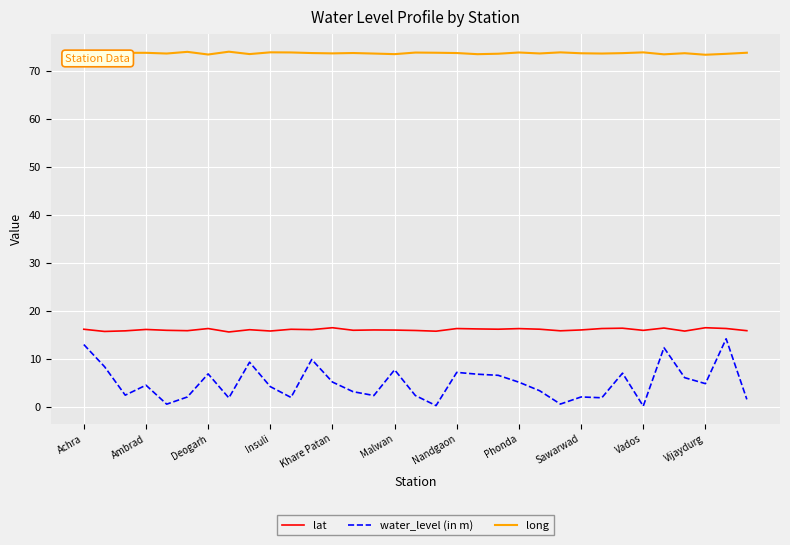

Which series has the largest total across all categories?

long